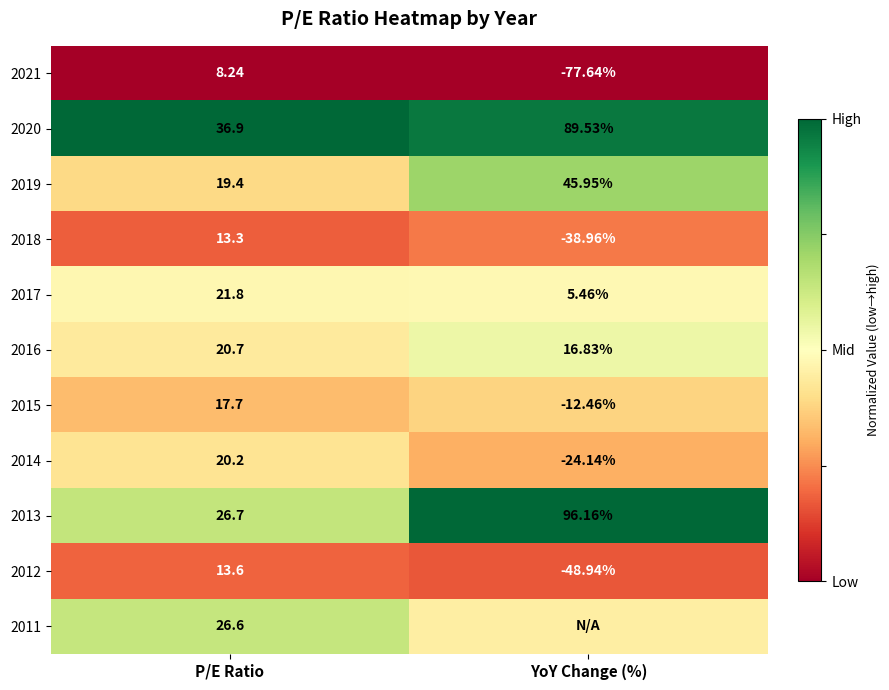

Which has a higher value, YoY Change (%) or P/E Ratio?

YoY Change (%)